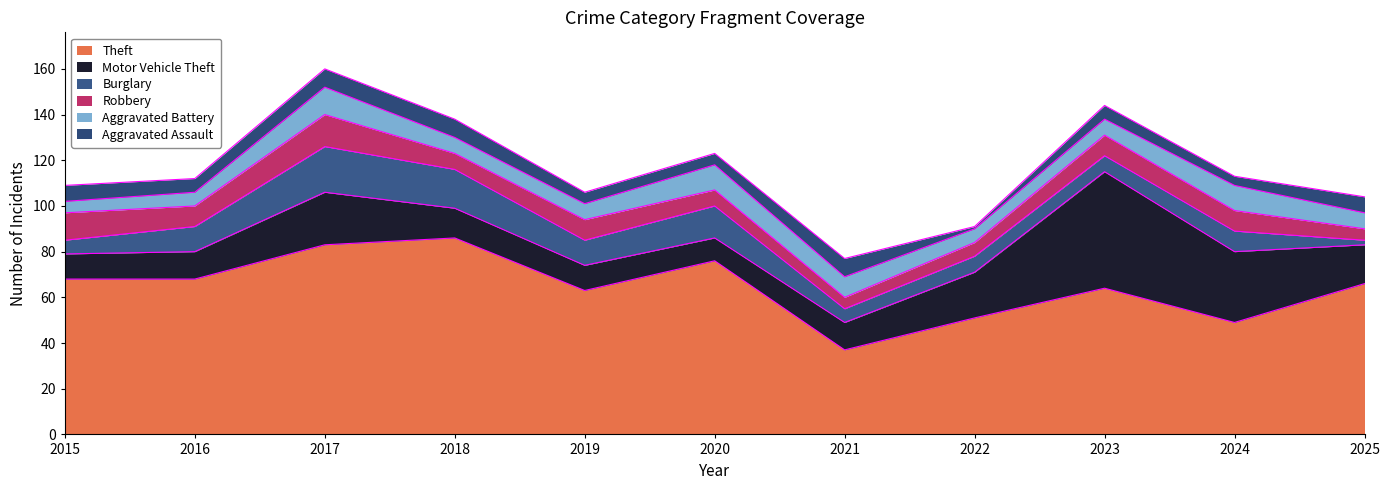

True or false: Motor Vehicle Theft has more than 0 points higher than both neighbors.

True